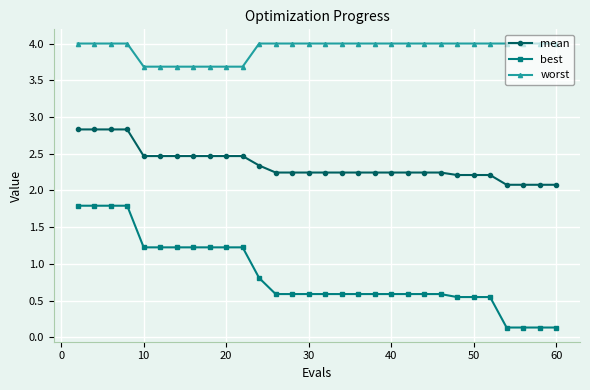

Which series has the widest spread of values?

best